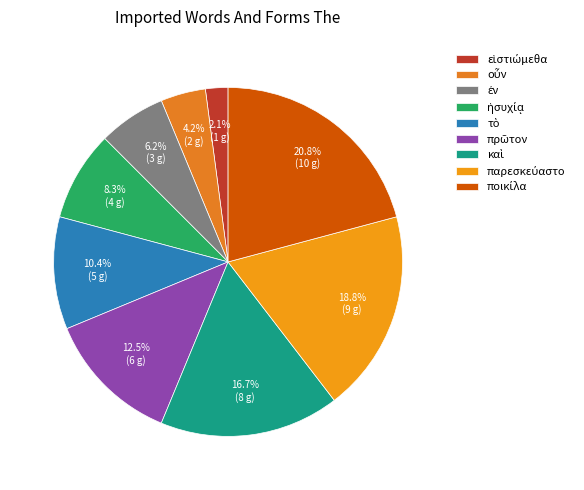

What is the smallest slice in the pie chart?

εἱστιώμεθα